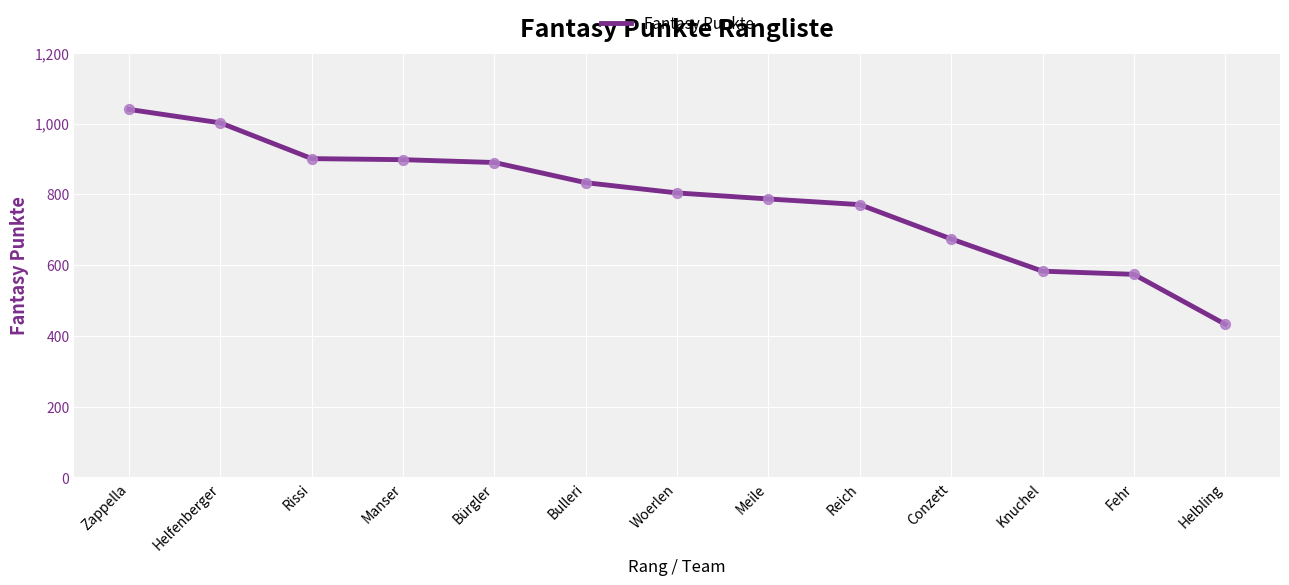

What is the change in value from Rissi to Fehr?

-327